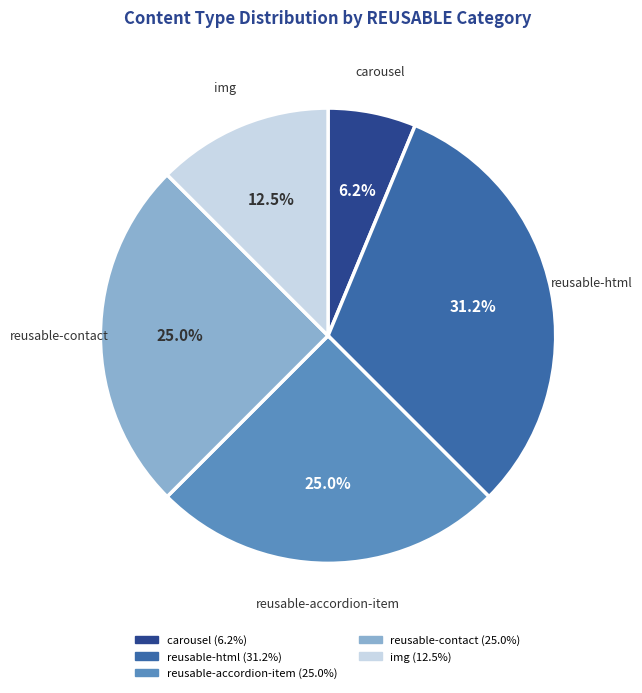

Does any single category account for the majority?

No